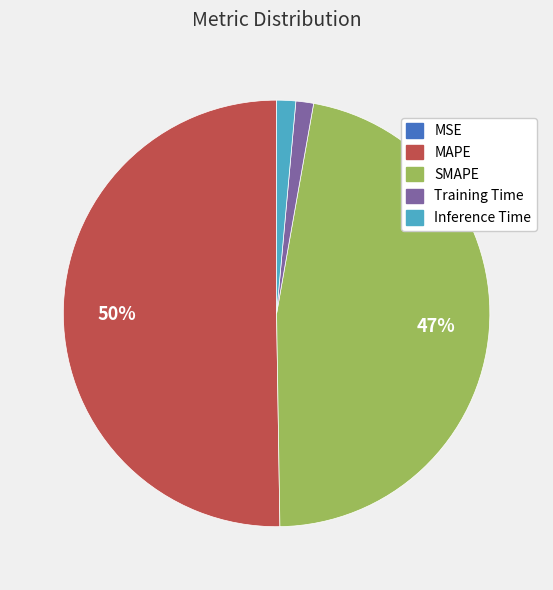

Do SMAPE and MAPE together represent more than half of the pie?

Yes